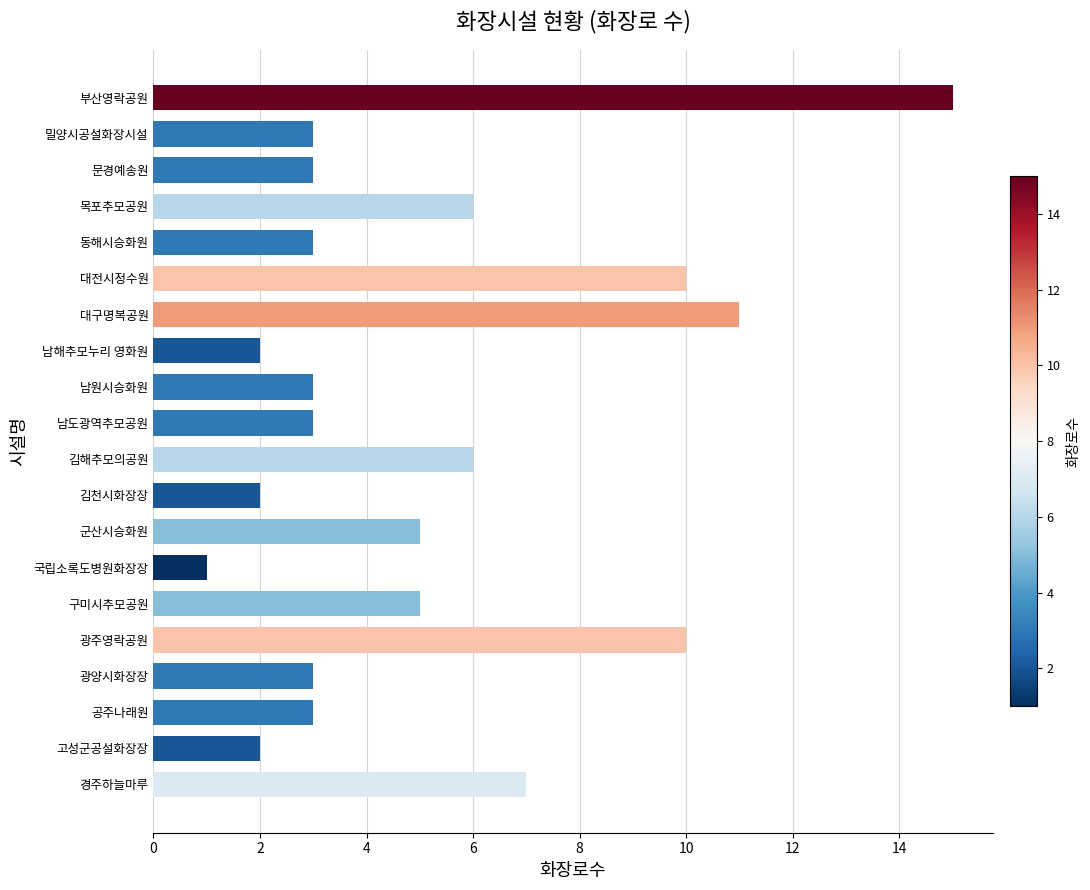

Reading bottom to top, list all the values displayed in this chart.

경주하늘마루=7	고성군공설화장장=2	공주나래원=3	광양시화장장=3	광주영락공원=10	구미시추모공원=5	국립소록도병원화장장=1	군산시승화원=5	김천시화장장=2	김해추모의공원=6	남도광역추모공원=3	남원시승화원=3	남해추모누리 영화원=2	대구명복공원=11	대전시정수원=10	동해시승화원=3	목포추모공원=6	문경예송원=3	밀양시공설화장시설=3	부산영락공원=15